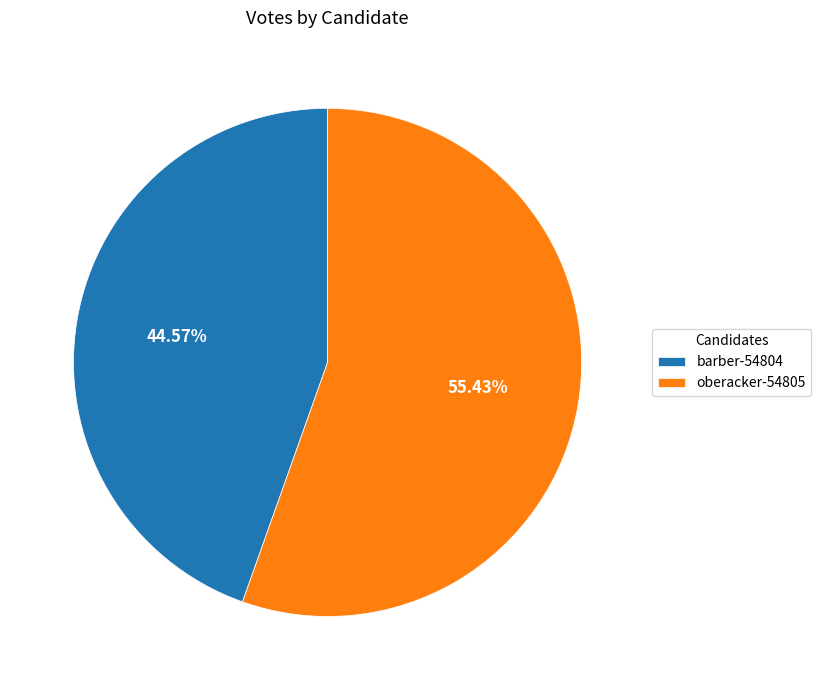

How much of the chart is everything except barber-54804?

55.4%